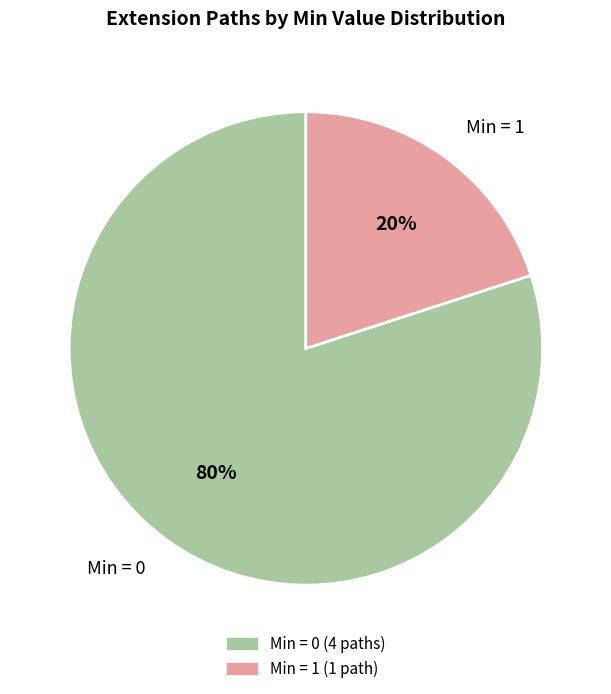

What is the ratio of the value at Min = 0 to the value at Min = 1?

4.0